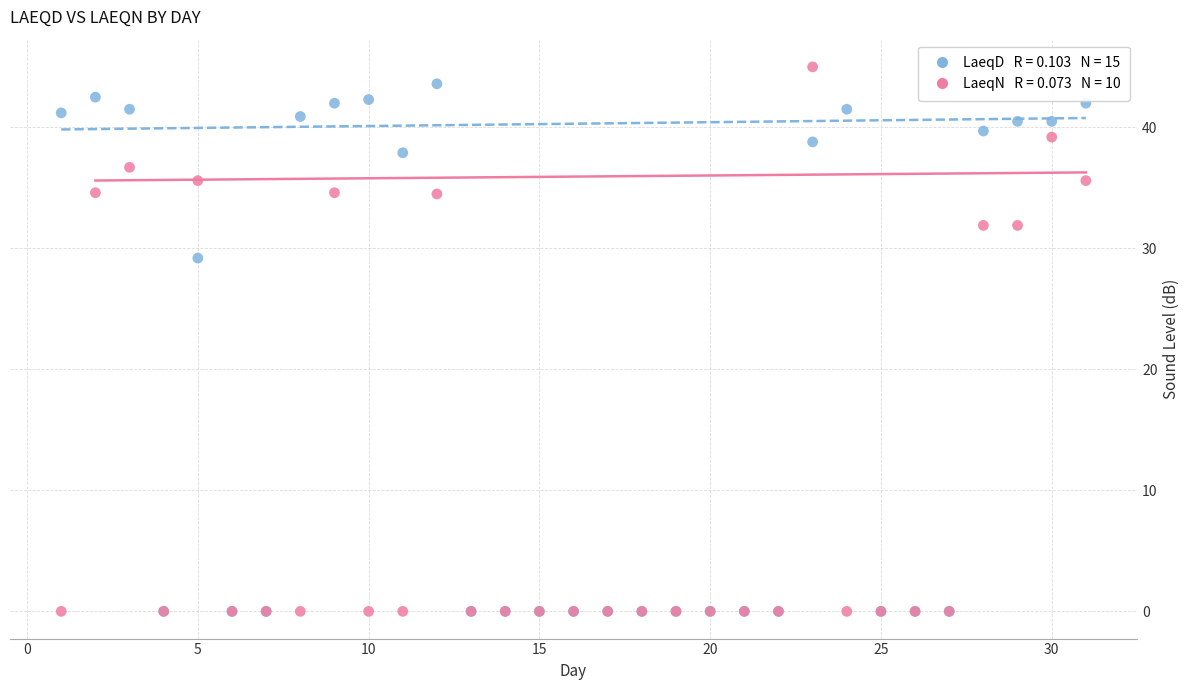

Across all series, what Y value is closest to 22?

29.2